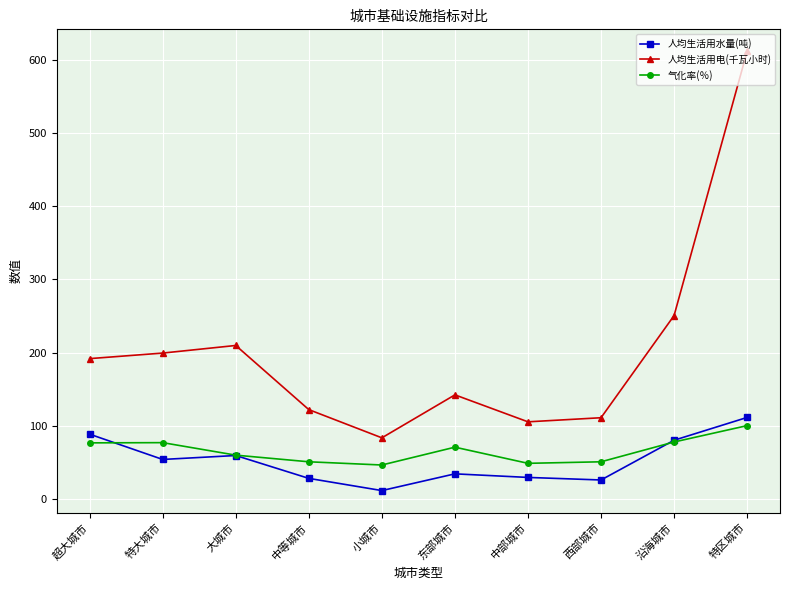

At which category does 人均生活用电(千瓦小时) reach its first local peak?

大城市